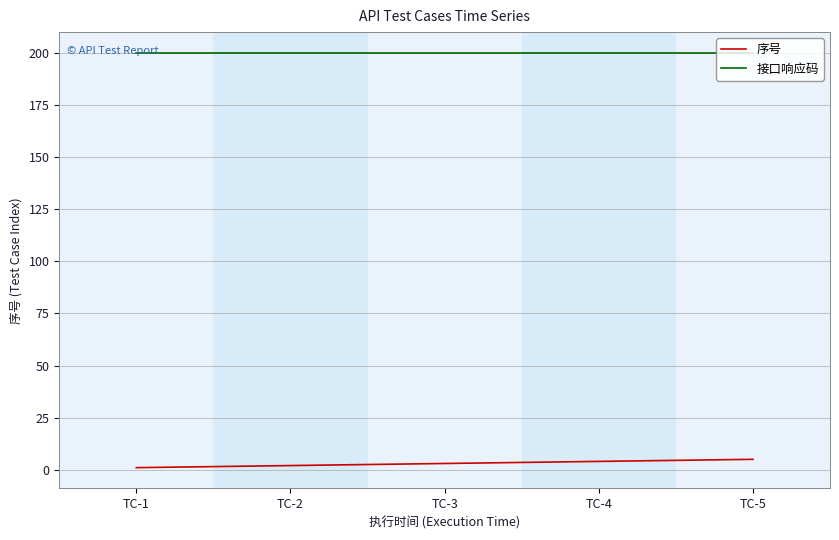

List the series in order of their overall mean, lowest first.

序号, 接口响应码